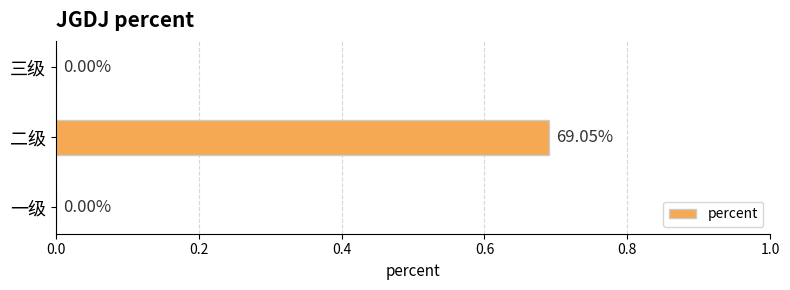

Which category has the highest value across all series?

二级